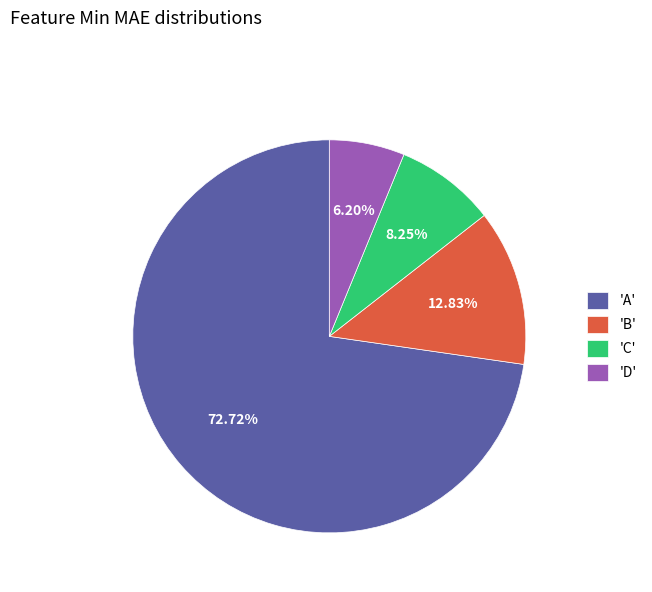

Rank the categories by value from highest to lowest.

'A', 'B', 'C', 'D'